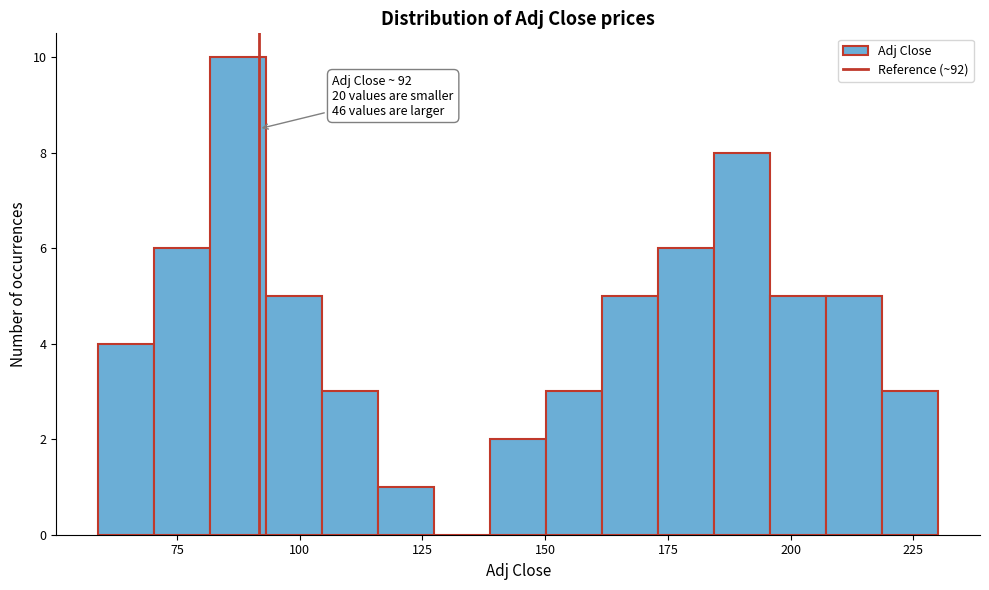

Read against the x-axis, roughly where is the centre of the tallest bar?

85